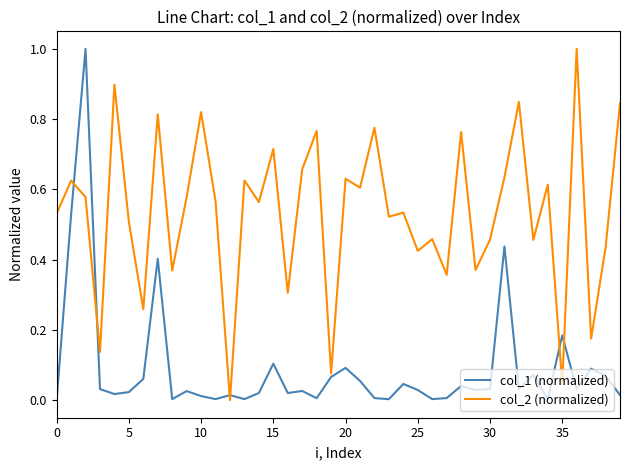

How many lines are shown in the chart?

2